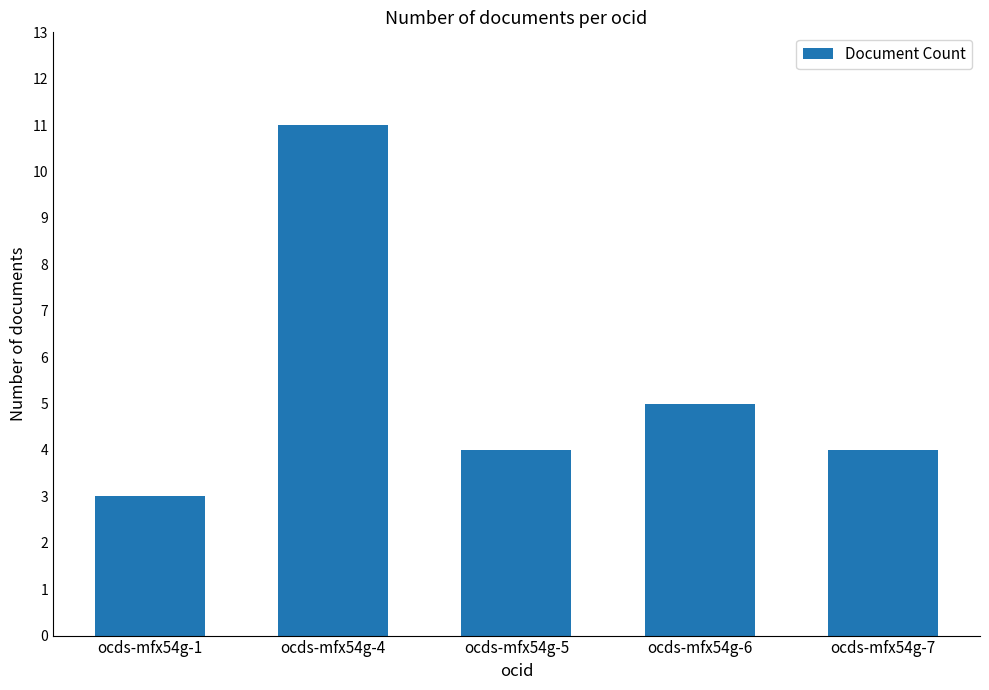

Reading left to right, list all the values displayed in this chart.

ocds-mfx54g-1=3	ocds-mfx54g-4=11	ocds-mfx54g-5=4	ocds-mfx54g-6=5	ocds-mfx54g-7=4